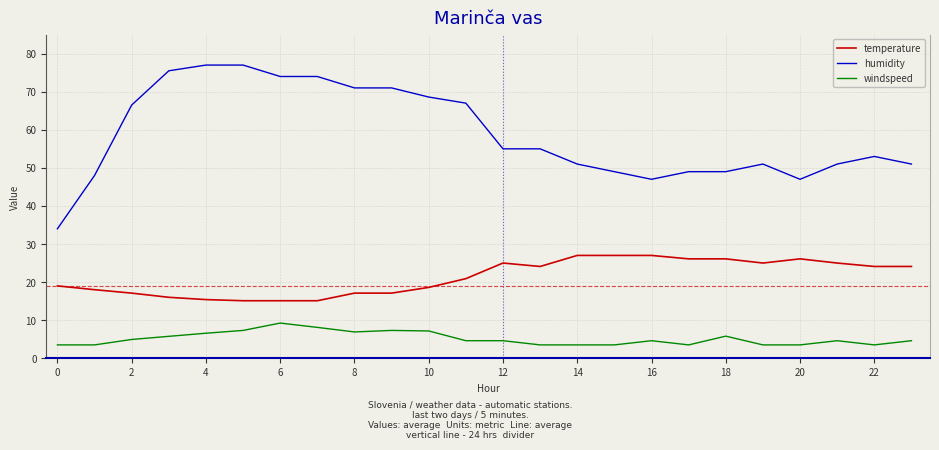

Which series has the largest total across all categories?

humidity